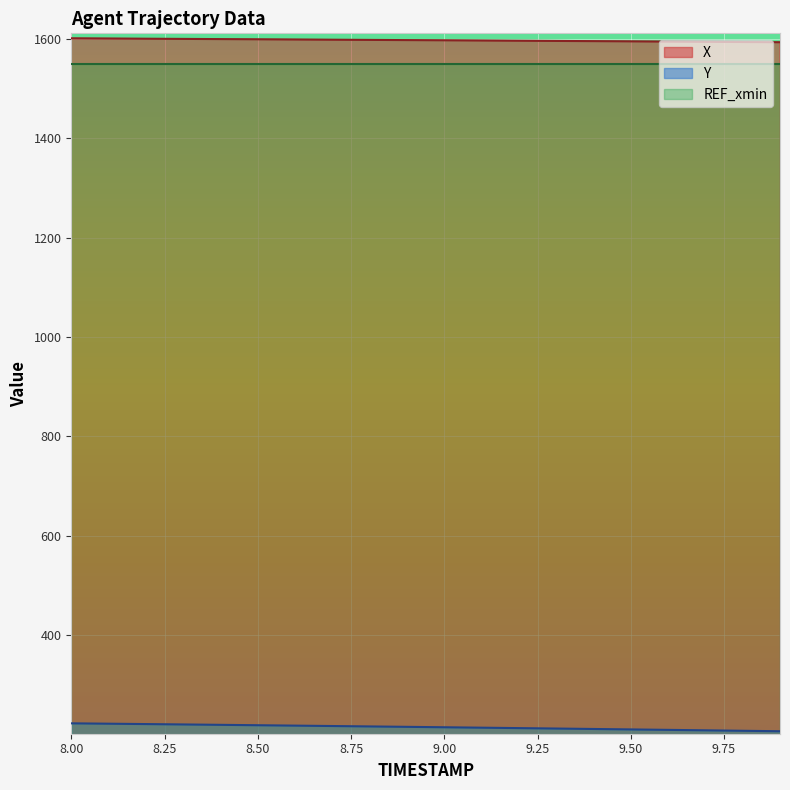

Rank the series by their maximum value, from highest to lowest.

X, REF_xmin, Y